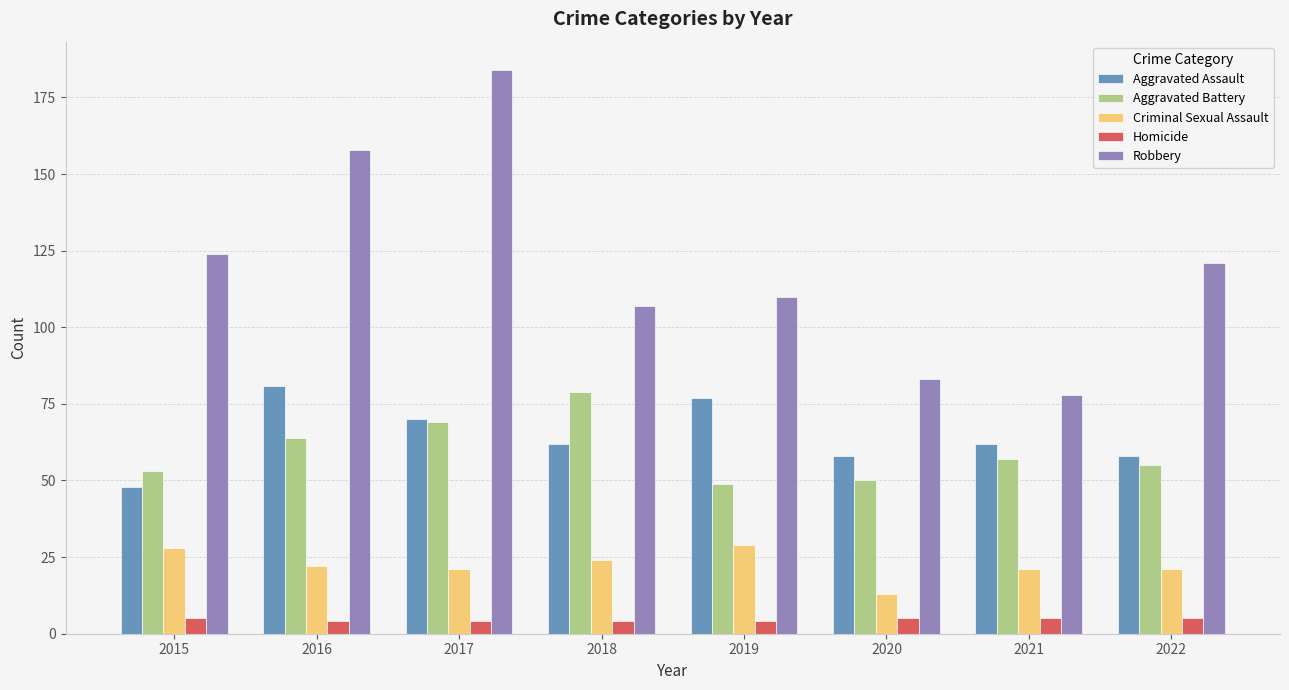

What is the sum of all Robbery values?

965